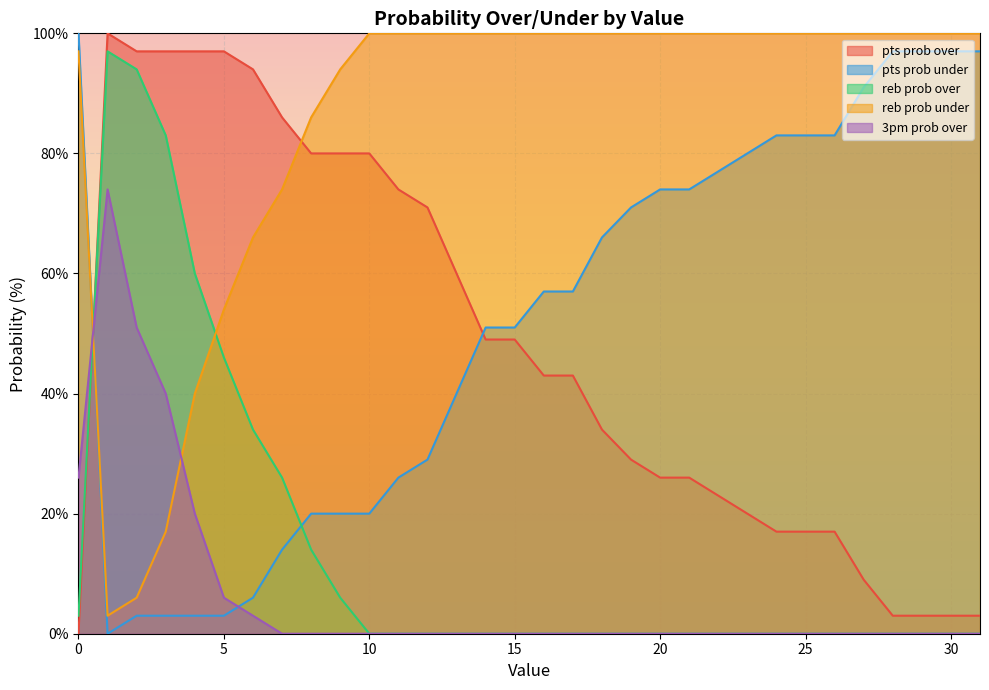

Reading right to left, what are all the values shown in this chart?

pts prob over: 31=3	30=3	29=3	28=3	27=9	26=17	25=17	24=17	23=20	22=23	21=26	20=26	19=29	18=34	17=43	16=43	15=49	14=49	13=60	12=71	11=74	10=80	9=80	8=80	7=86	6=94	5=97	4=97	3=97	2=97	1=100	0=0
pts prob under: 31=97	30=97	29=97	28=97	27=91	26=83	25=83	24=83	23=80	22=77	21=74	20=74	19=71	18=66	17=57	16=57	15=51	14=51	13=40	12=29	11=26	10=20	9=20	8=20	7=14	6=6	5=3	4=3	3=3	2=3	1=0	0=100
reb prob over: 31=0	30=0	29=0	28=0	27=0	26=0	25=0	24=0	23=0	22=0	21=0	20=0	19=0	18=0	17=0	16=0	15=0	14=0	13=0	12=0	11=0	10=0	9=6	8=14	7=26	6=34	5=46	4=60	3=83	2=94	1=97	0=3
reb prob under: 31=100	30=100	29=100	28=100	27=100	26=100	25=100	24=100	23=100	22=100	21=100	20=100	19=100	18=100	17=100	16=100	15=100	14=100	13=100	12=100	11=100	10=100	9=94	8=86	7=74	6=66	5=54	4=40	3=17	2=6	1=3	0=97
3pm prob over: 31=0	30=0	29=0	28=0	27=0	26=0	25=0	24=0	23=0	22=0	21=0	20=0	19=0	18=0	17=0	16=0	15=0	14=0	13=0	12=0	11=0	10=0	9=0	8=0	7=0	6=3	5=6	4=20	3=40	2=51	1=74	0=26